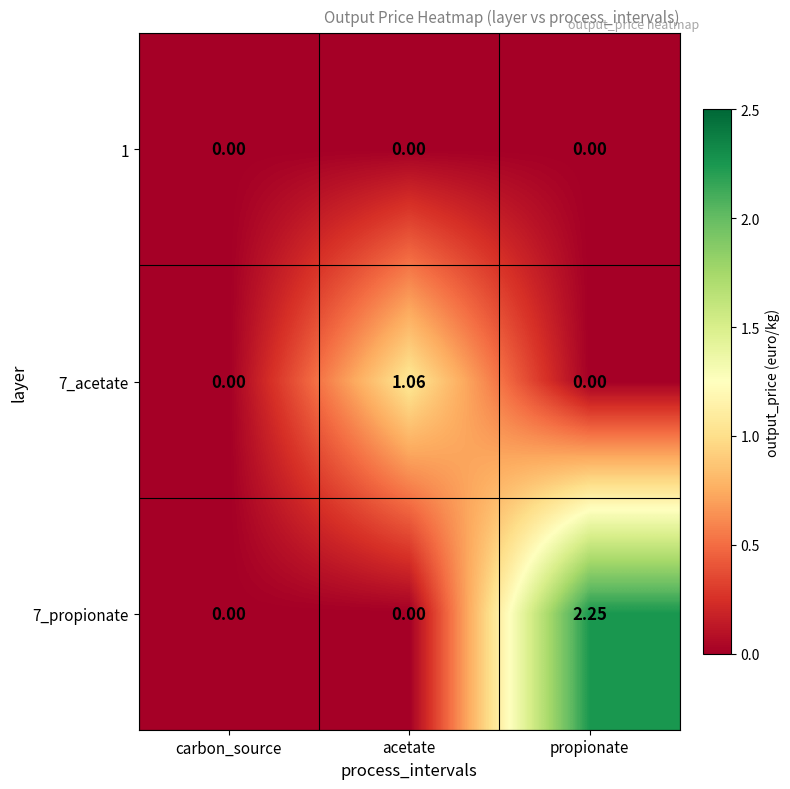

How many categories are shown in the chart?

3